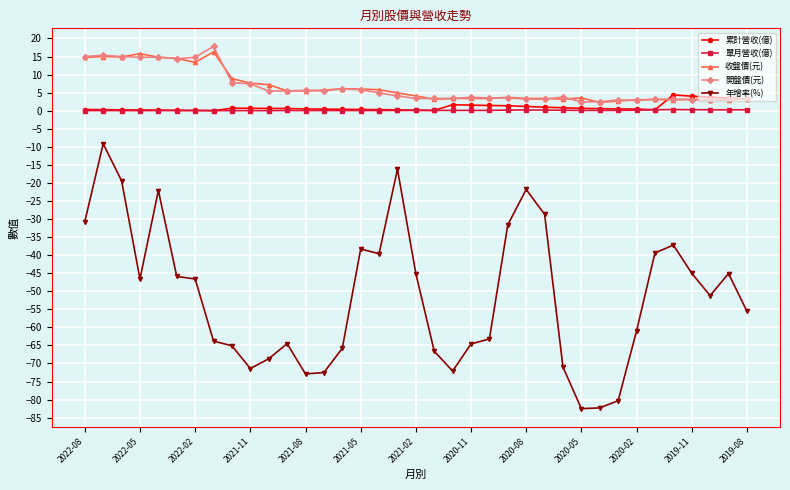

True or false: 開盤價(元) and 年增率(%) intersect in this chart.

False